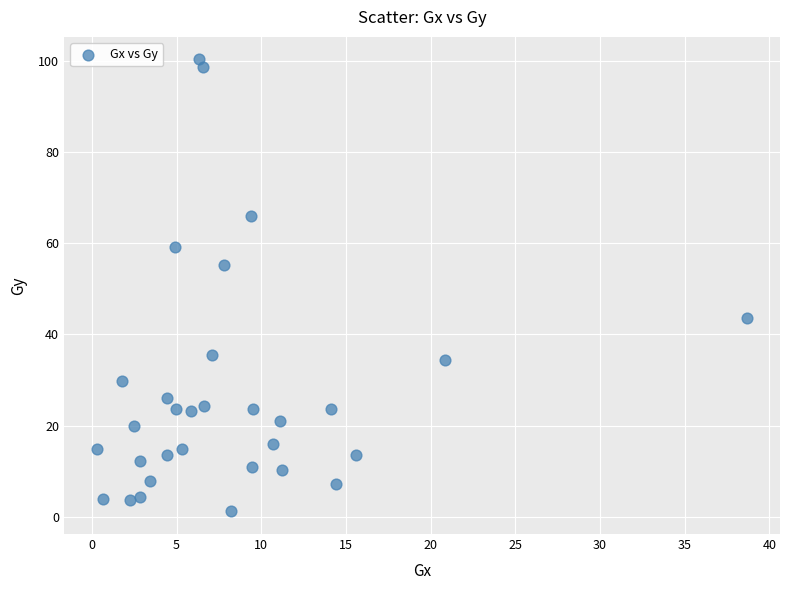

What Y value in the scatter plot is closest to 50?

55.1